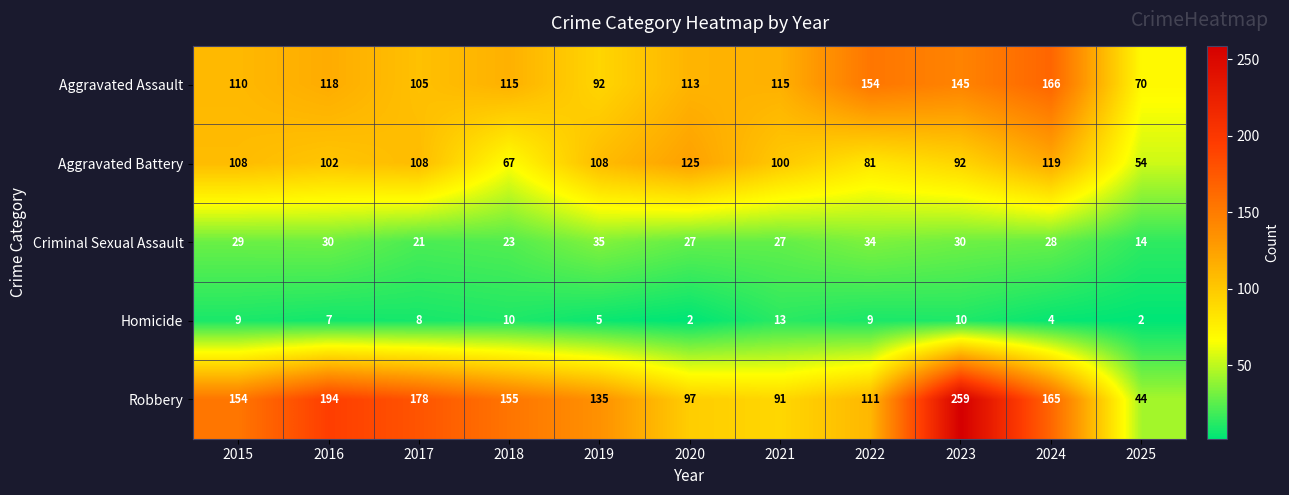

What is the maximum value for Robbery?

259